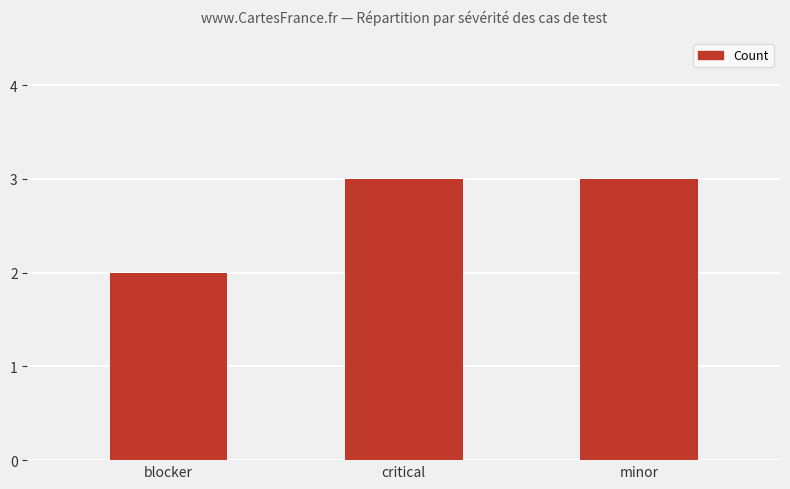

What value does the data have at blocker?

2